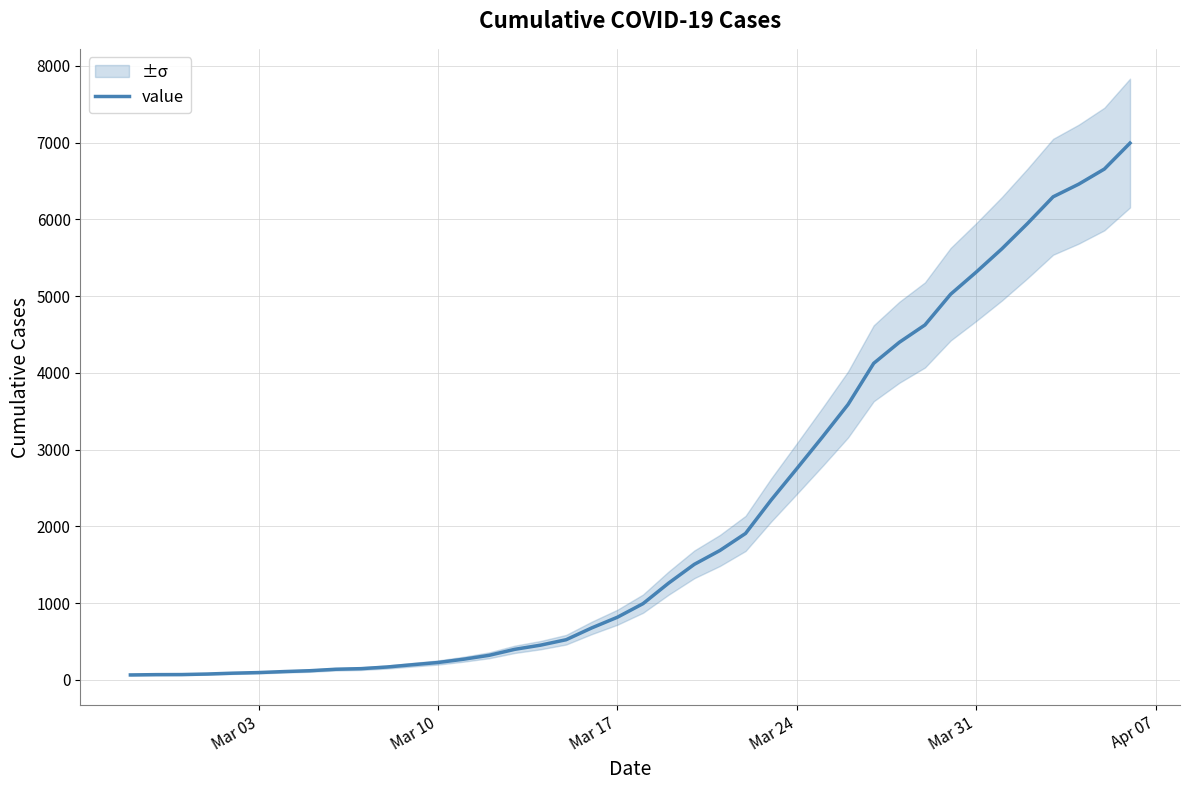

What is the highest value of the value series?

6995